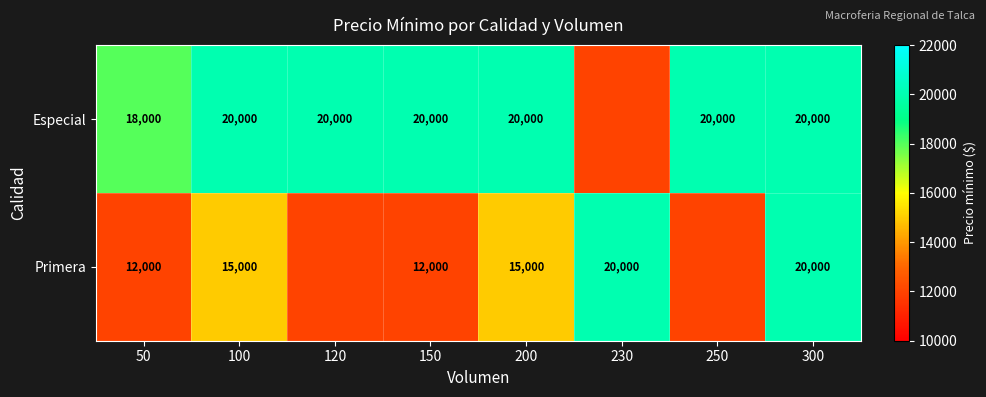

What is the sum of the Especial values at 100 and 120?

40000